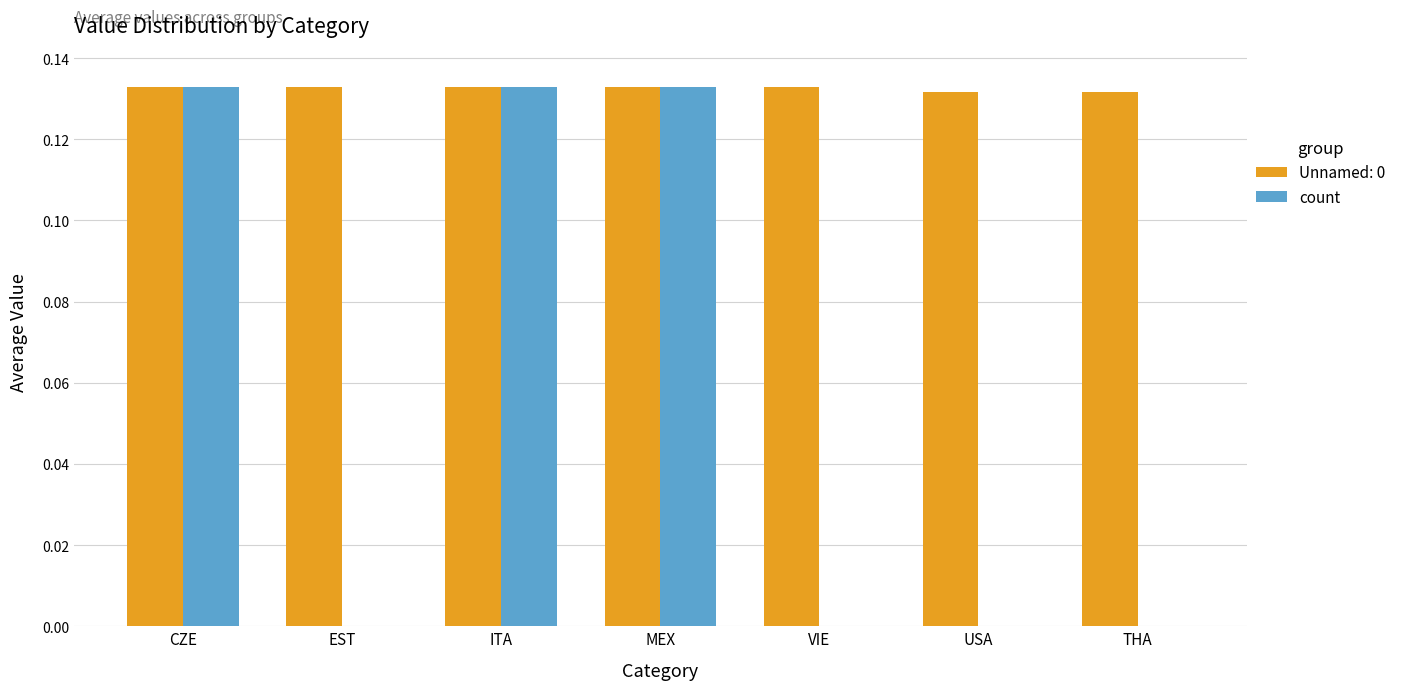

Between CZE and EST, which series saw the biggest shift?

count